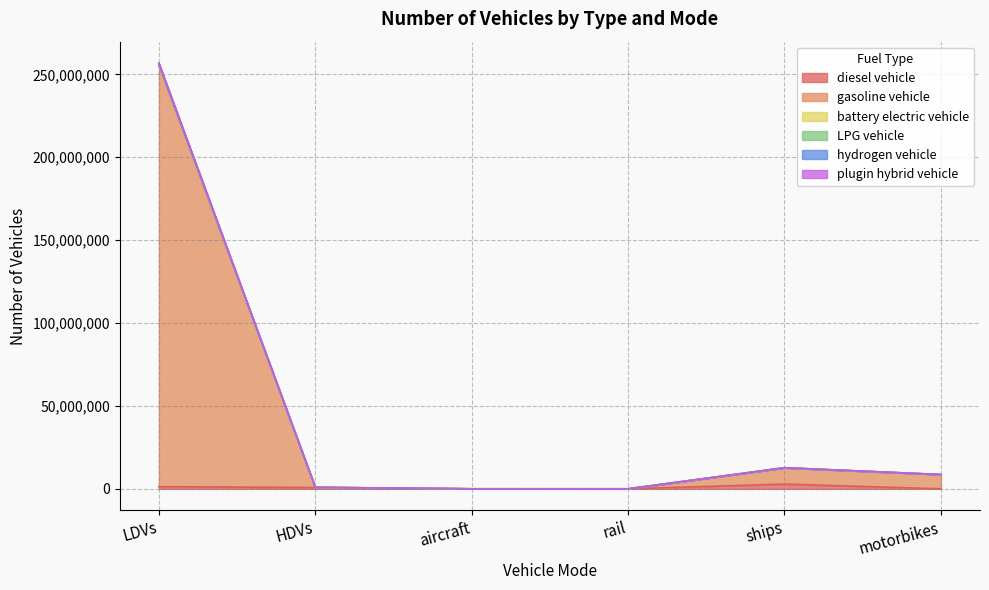

Does the chart display data point markers on the line(s)?

No